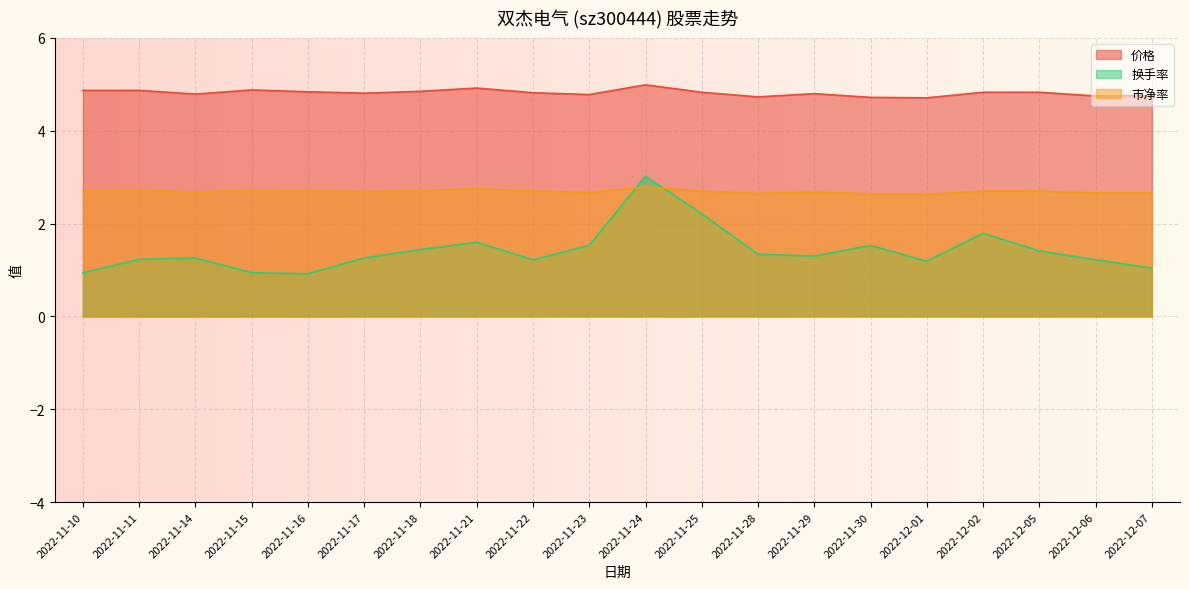

True or false: 换手率 and 市净率 cross at least once.

True